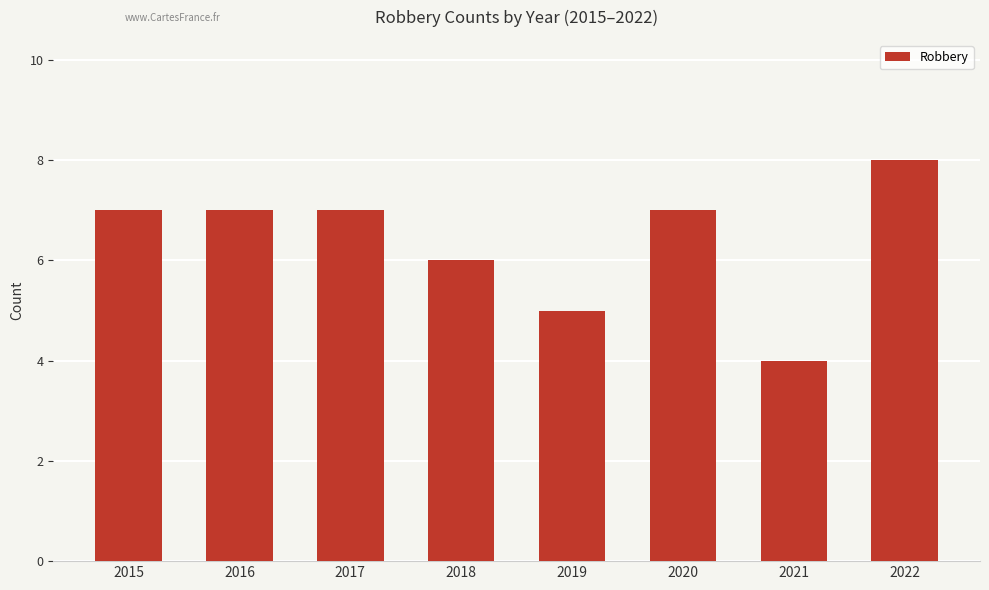

What is the difference between the maximum and minimum values?

4